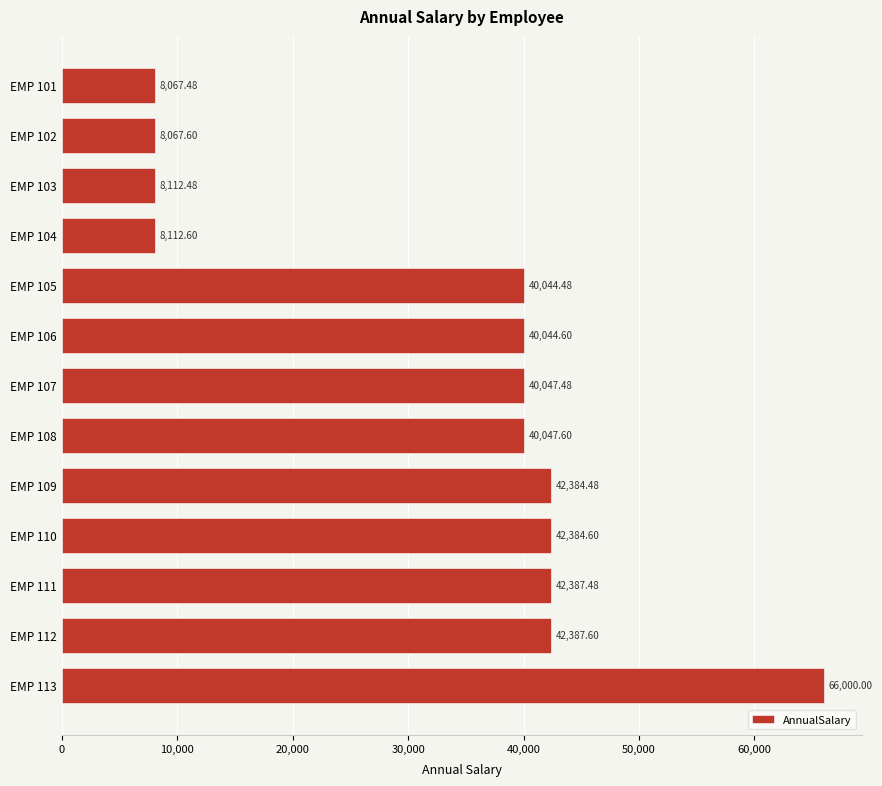

Rank the categories by value from lowest to highest.

EMP 101, EMP 102, EMP 103, EMP 104, EMP 105, EMP 106, EMP 107, EMP 108, EMP 109, EMP 110, EMP 111, EMP 112, EMP 113